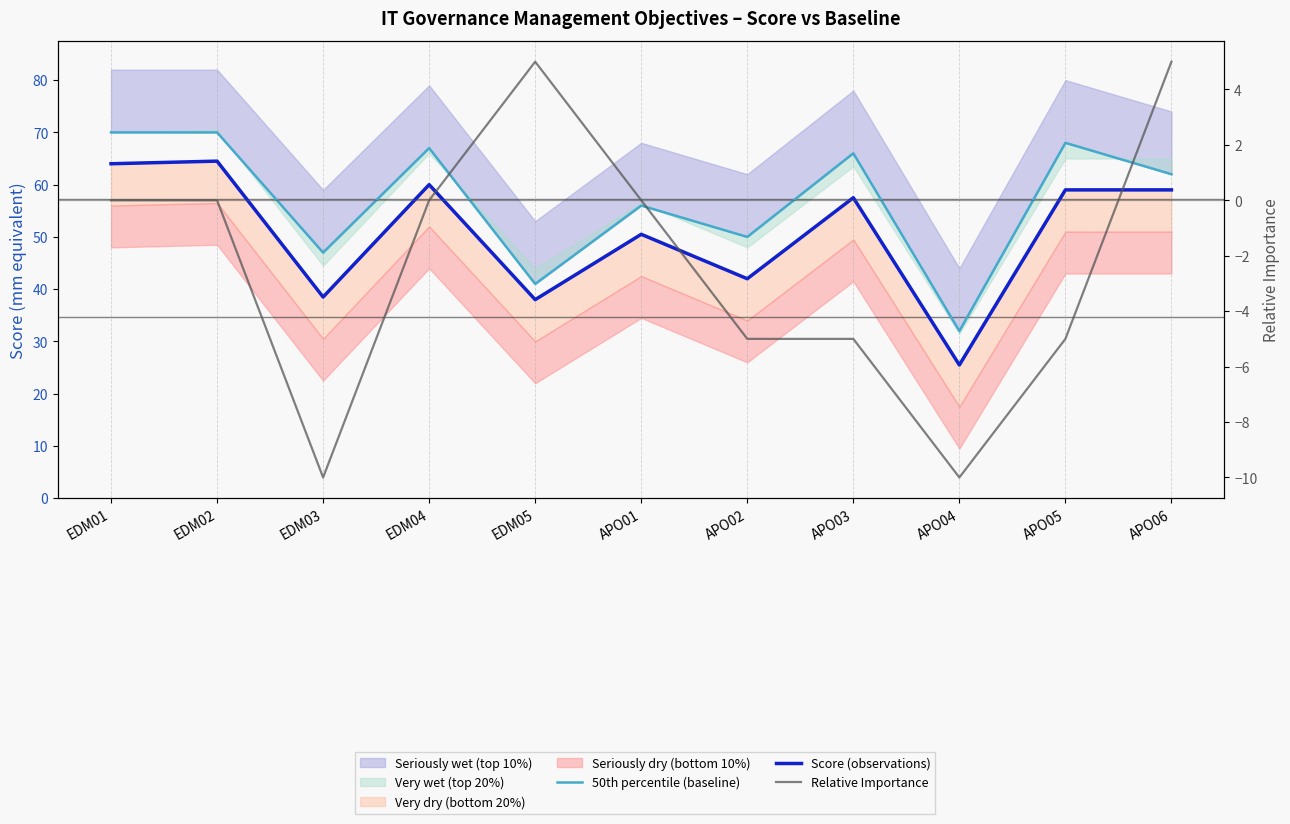

What is the minimum value for 50th percentile (baseline)?

32.0